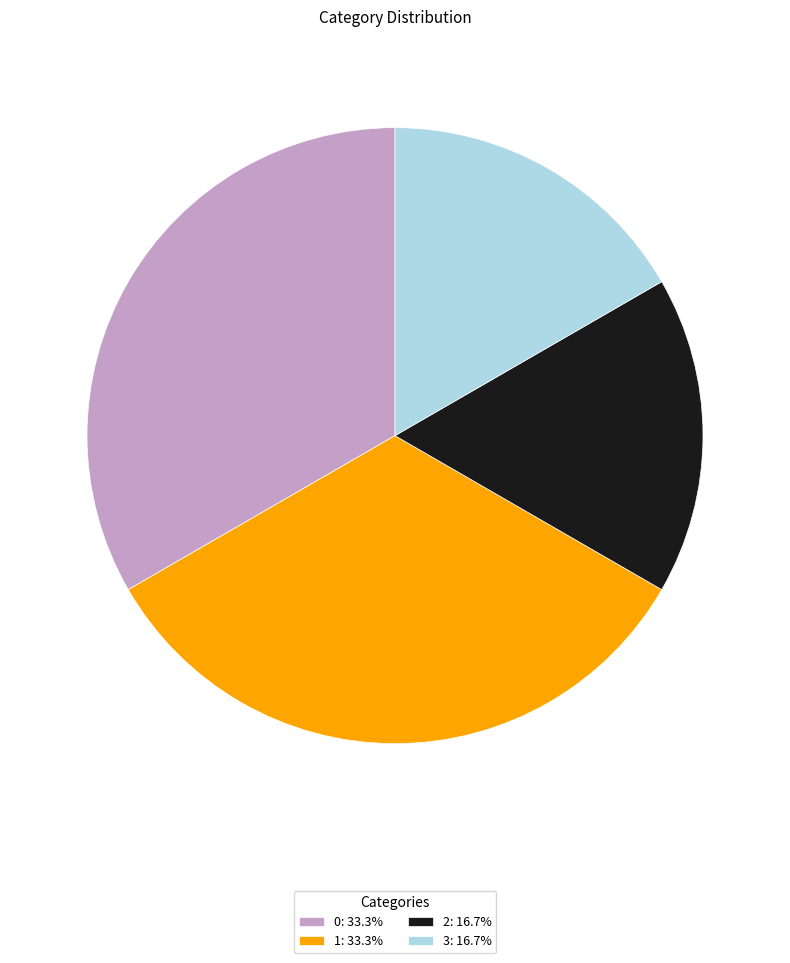

Is 3: 16.7% the majority of the pie?

No